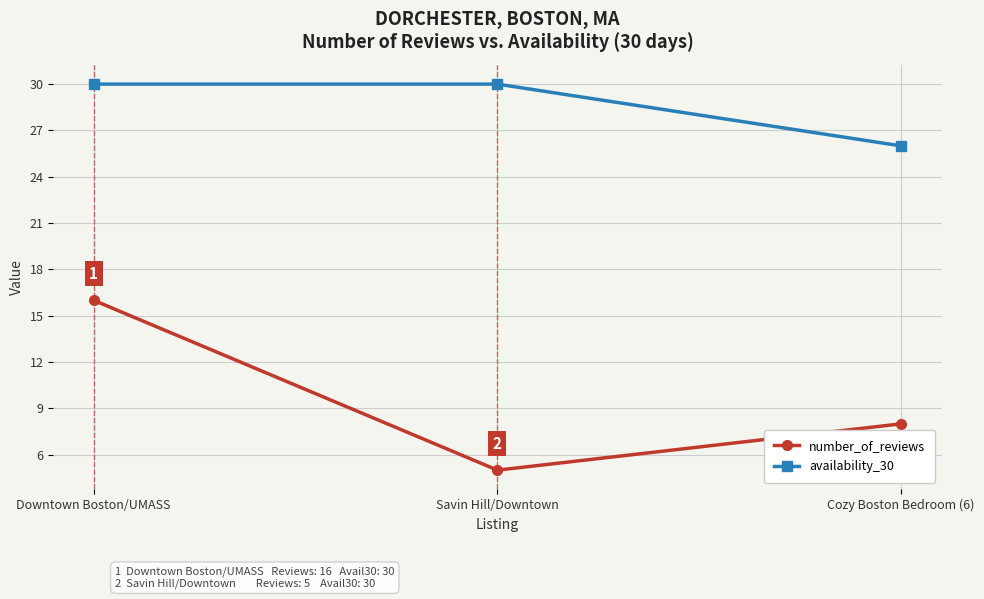

Rank the series at Savin Hill/Downtown from highest to lowest value.

availability_30, number_of_reviews